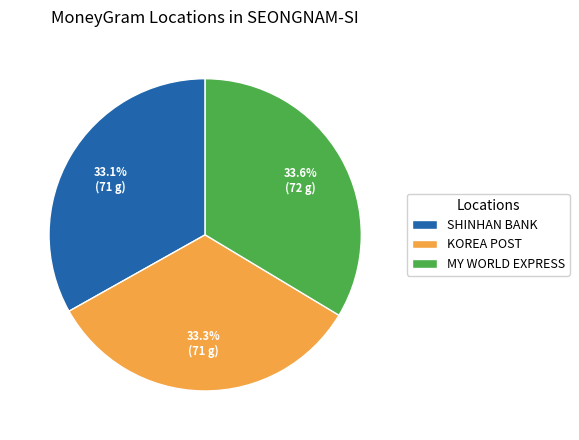

Is there a majority slice in this chart?

No